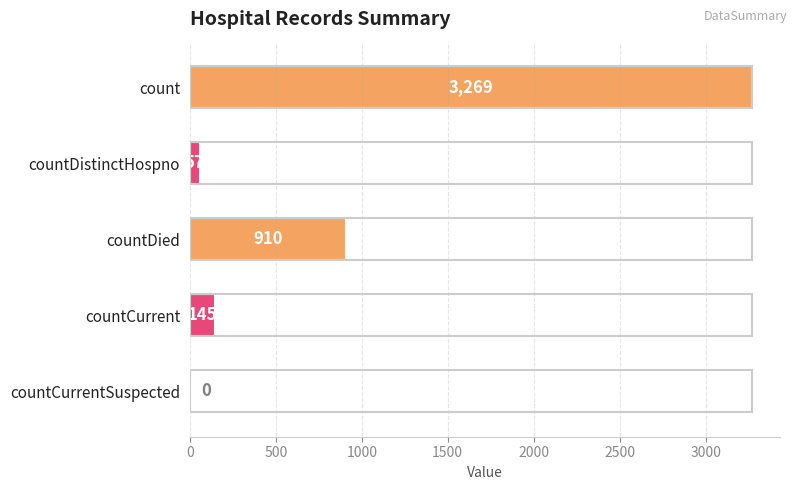

What is the sum of all values?

4381